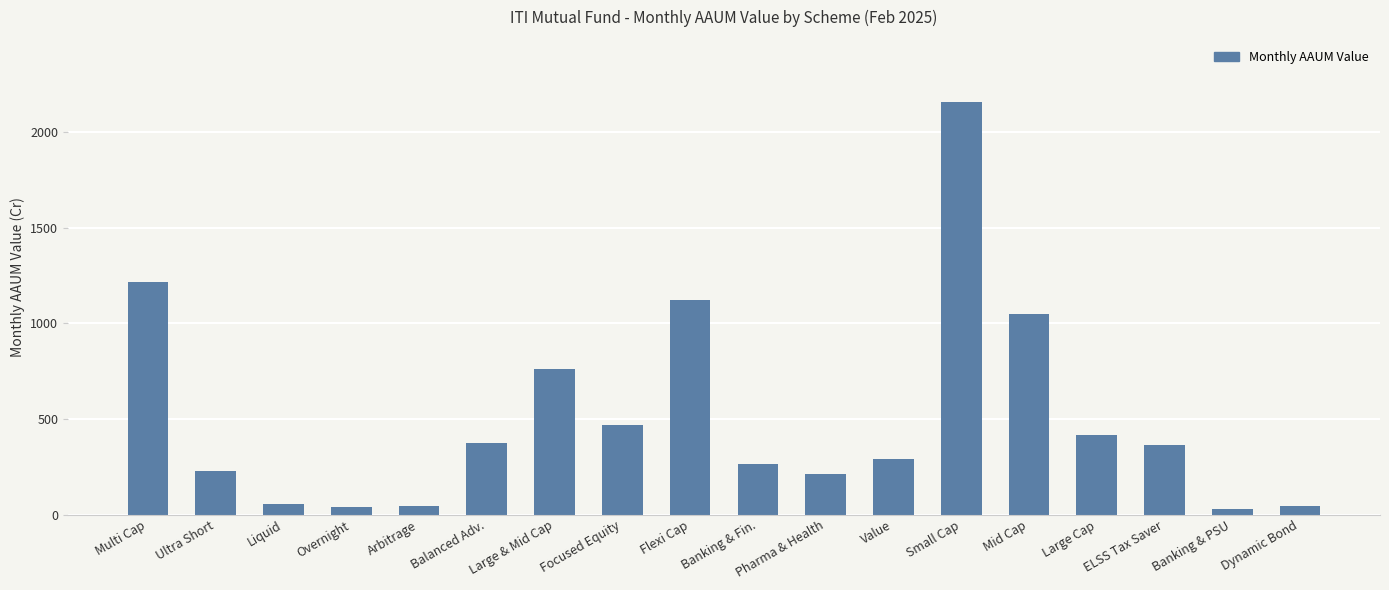

How many data points does each series have?

18